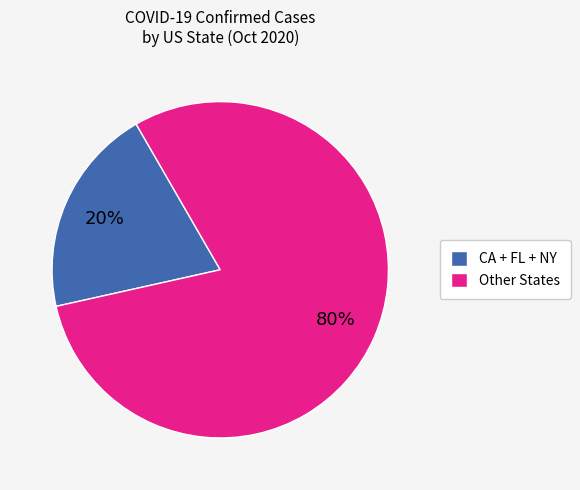

Is the sum of CA + FL + NY and Other States greater than half?

Yes